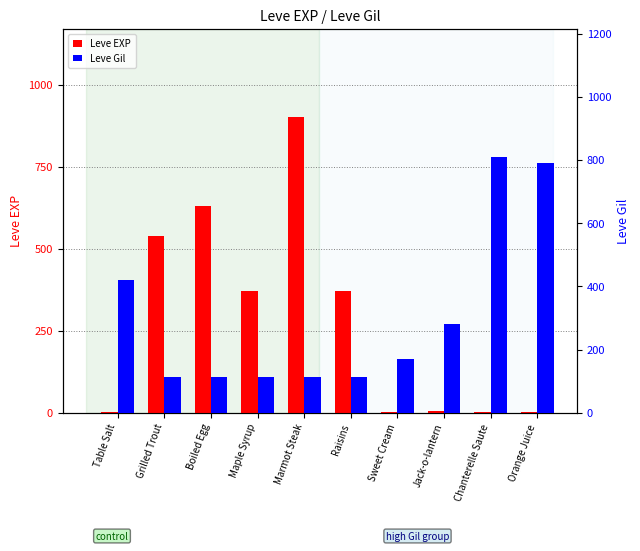

How many values in the Leve EXP series exceed 370?

3